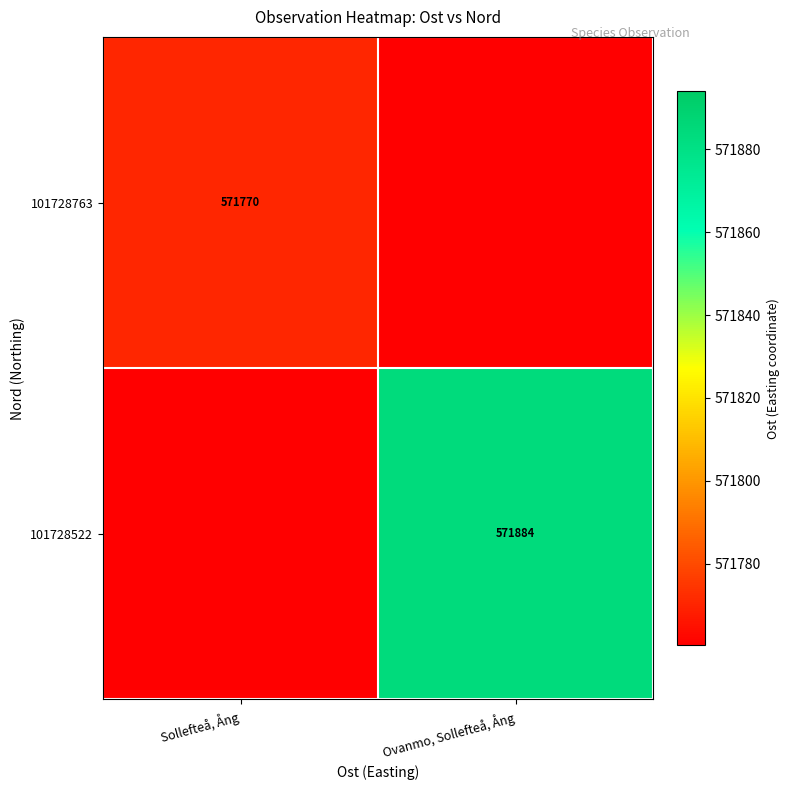

True or false: 101728763 has a value of 795852 at Sollefteå, Ång.

False